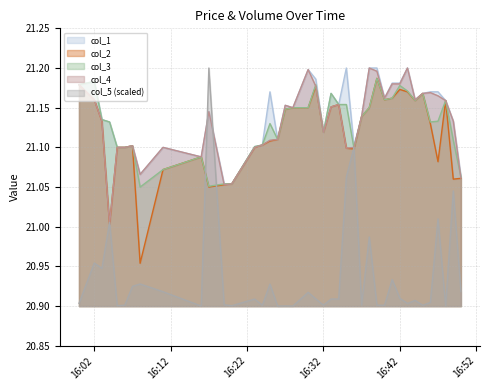

True or false: col_2 has a value of 31.1 at 16:02.

False